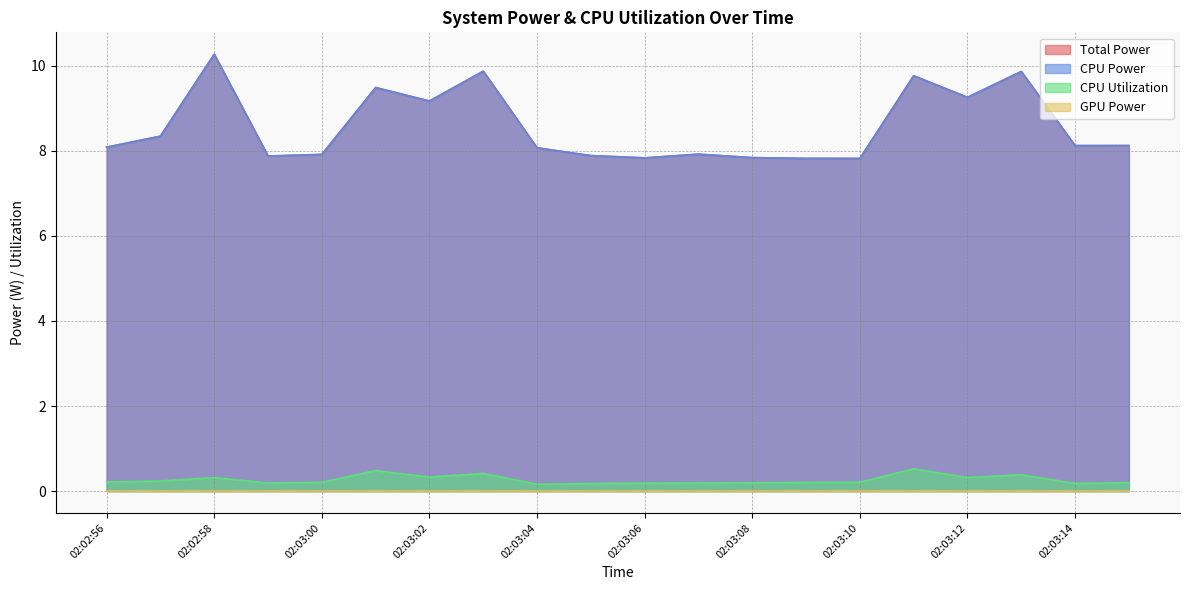

How many values in the Total Power series are below 8?

8